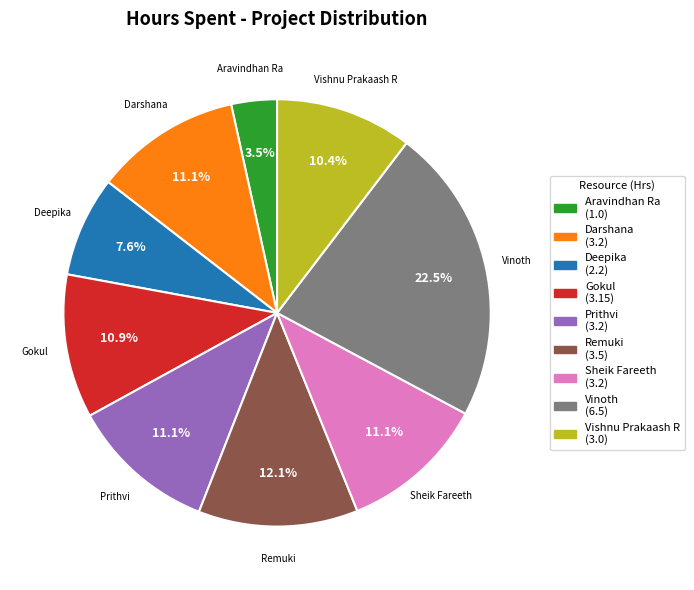

Does Sheik Fareeth represent more than half of the total?

No